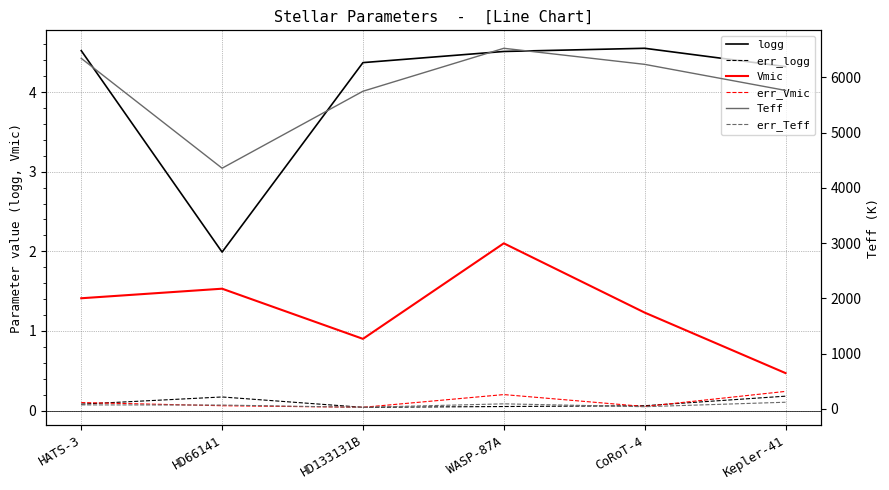

Where is the first local minimum for err_Vmic?

HD133131B